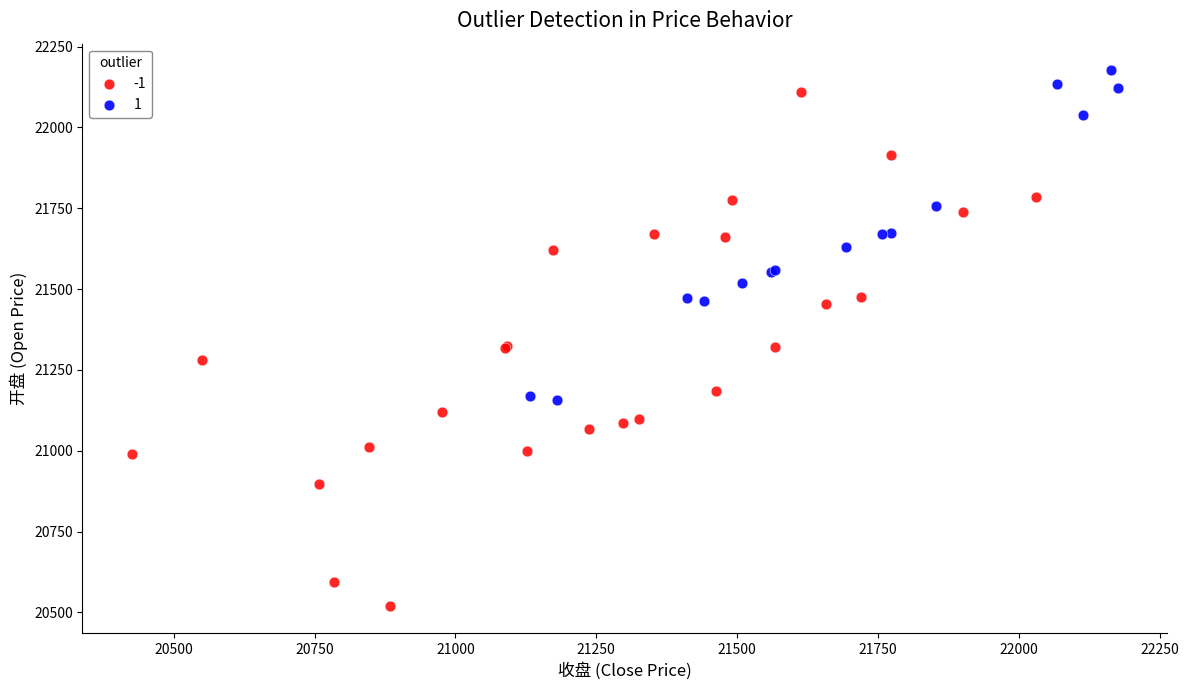

What are all the series names shown in the legend?

-1, 1